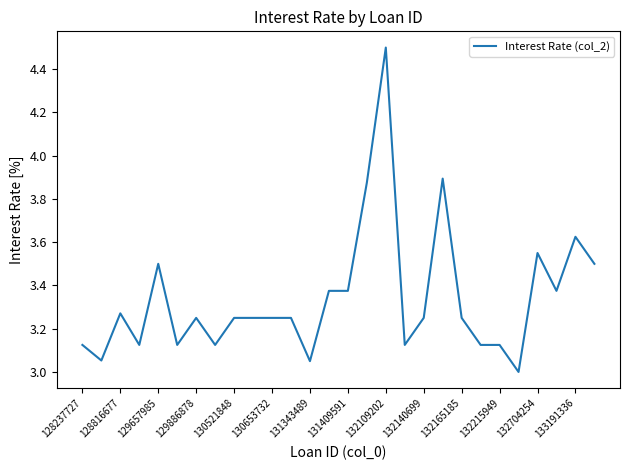

What is the greatest value displayed?

4.5